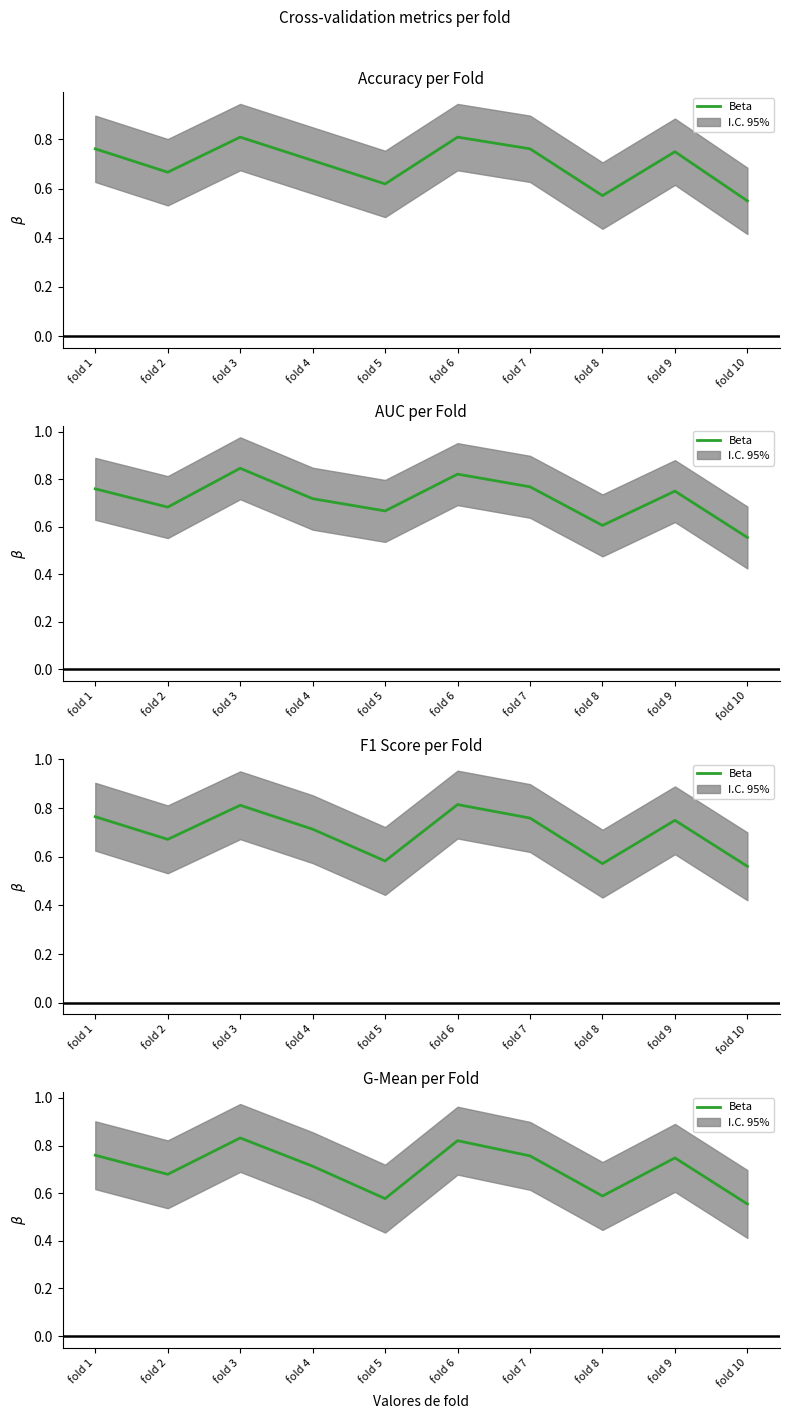

What is the average value?

0.7